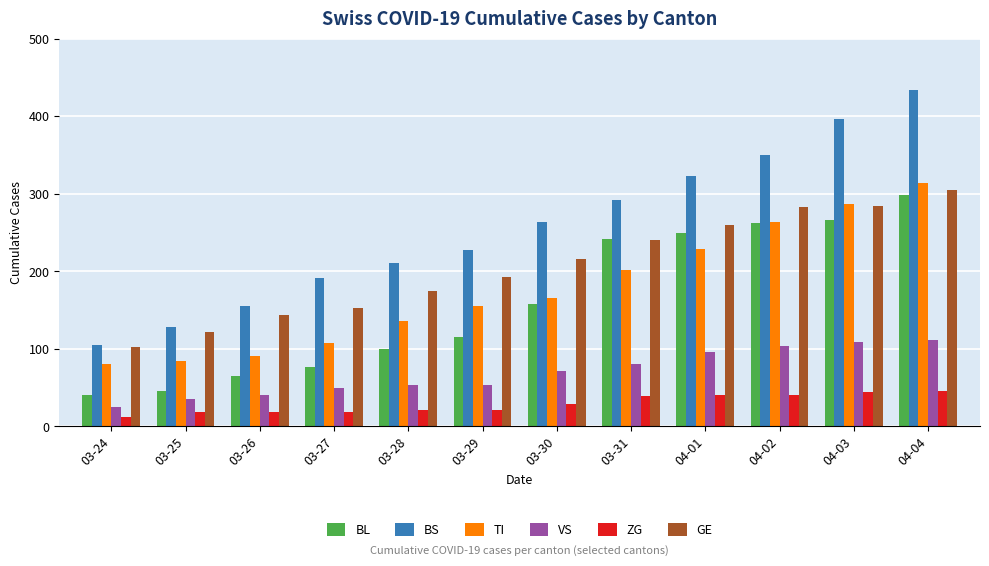

The value of TI at 04-03 is 287. True or false?

True